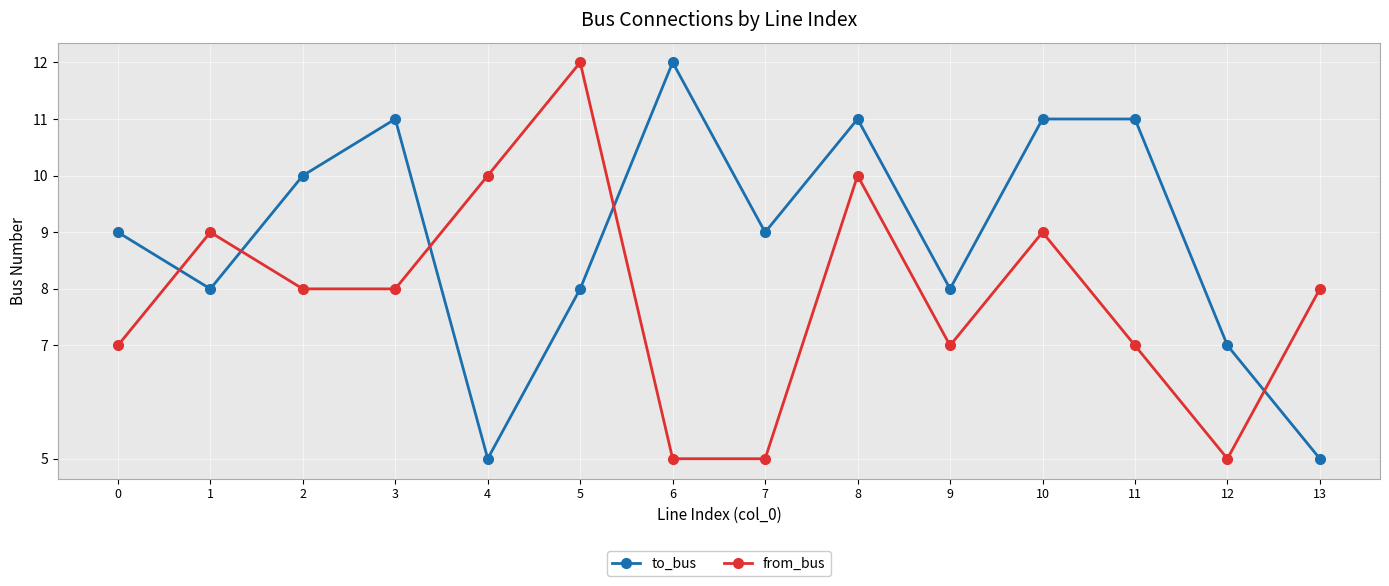

Is this an area chart (filled region under the line)?

No